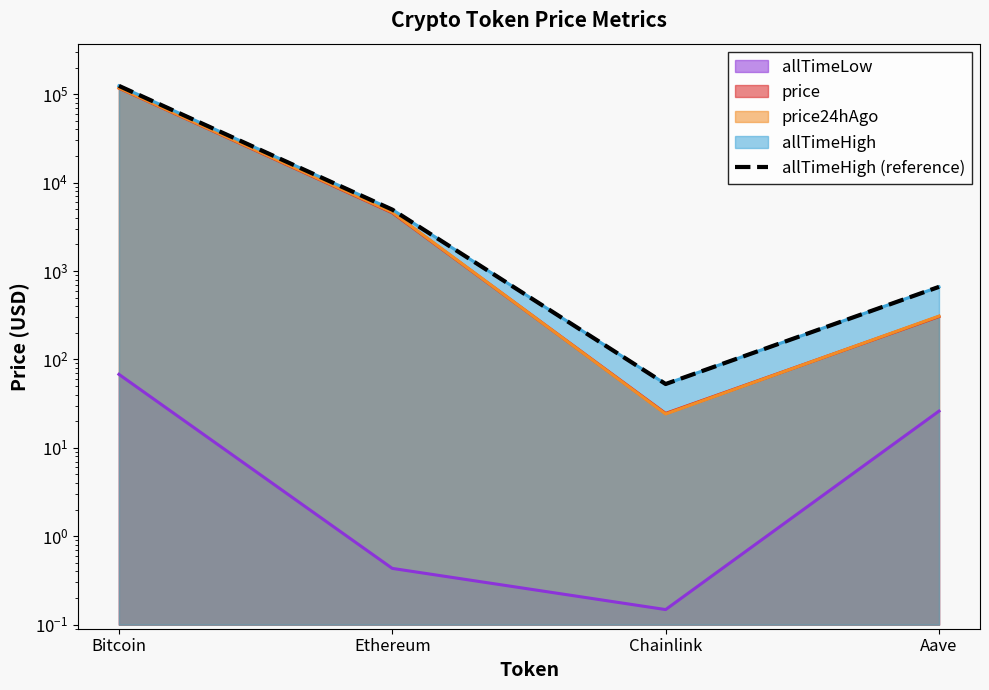

Where does the data first go above 4946?

Bitcoin